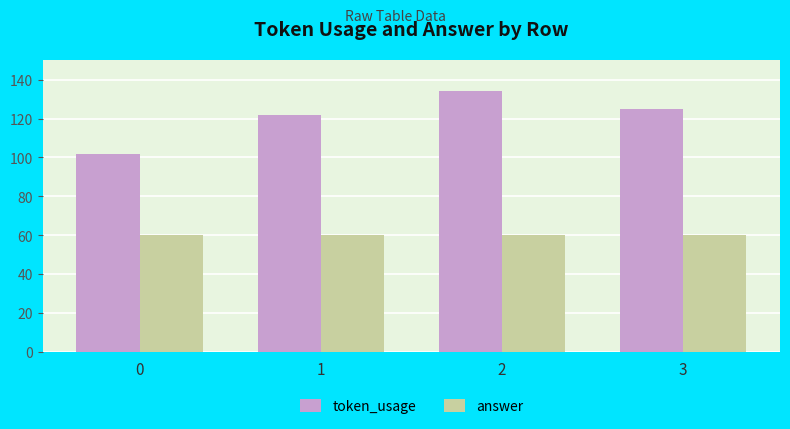

What is the maximum value for token_usage?

134